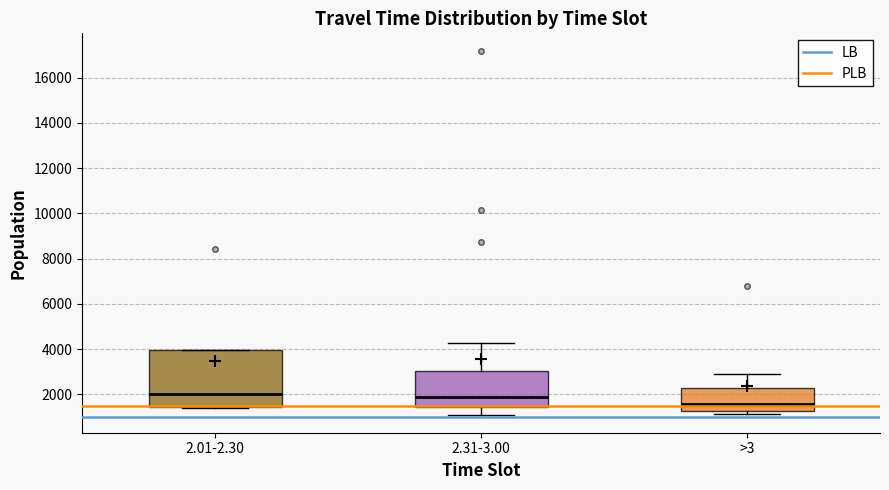

Reading left to right, read every box against the y-axis: the position of its median line, the range the box covers, and the ends of its whiskers. The values are not printed on the chart, so give them approximately, as read against the axis.

2.01-2.30: median 2000, box 1400 to 4000, whiskers 1400 to 4000
2.31-3.00: median 2000, box 1400 to 3000, whiskers 1200 to 4200
>3: median 1600, box 1200 to 2200, whiskers 1200 (just below the box's lower edge) to 3000